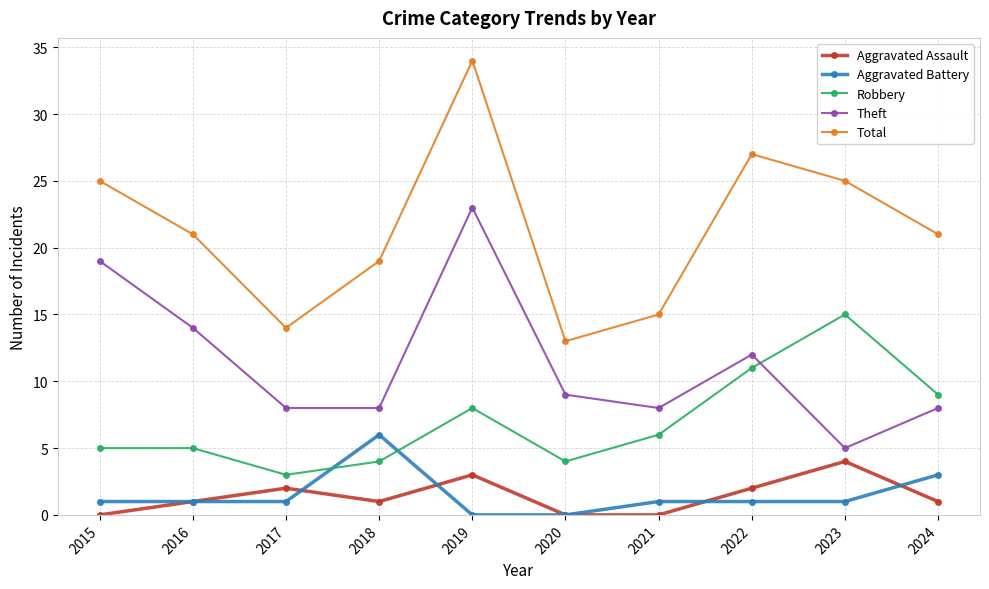

How many lines are shown in the chart?

5